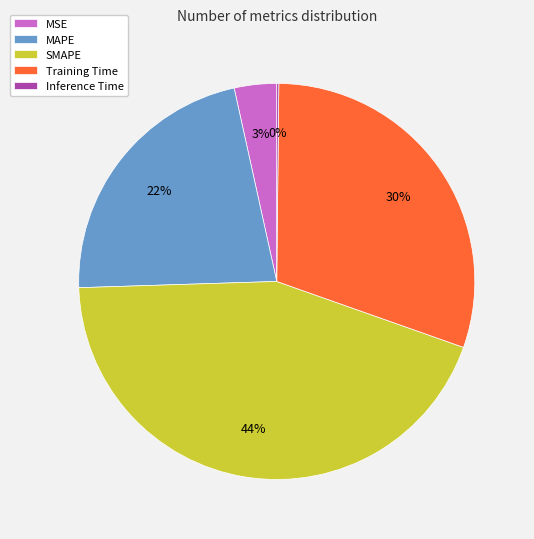

Is it true that MSE is 18% of the pie?

False